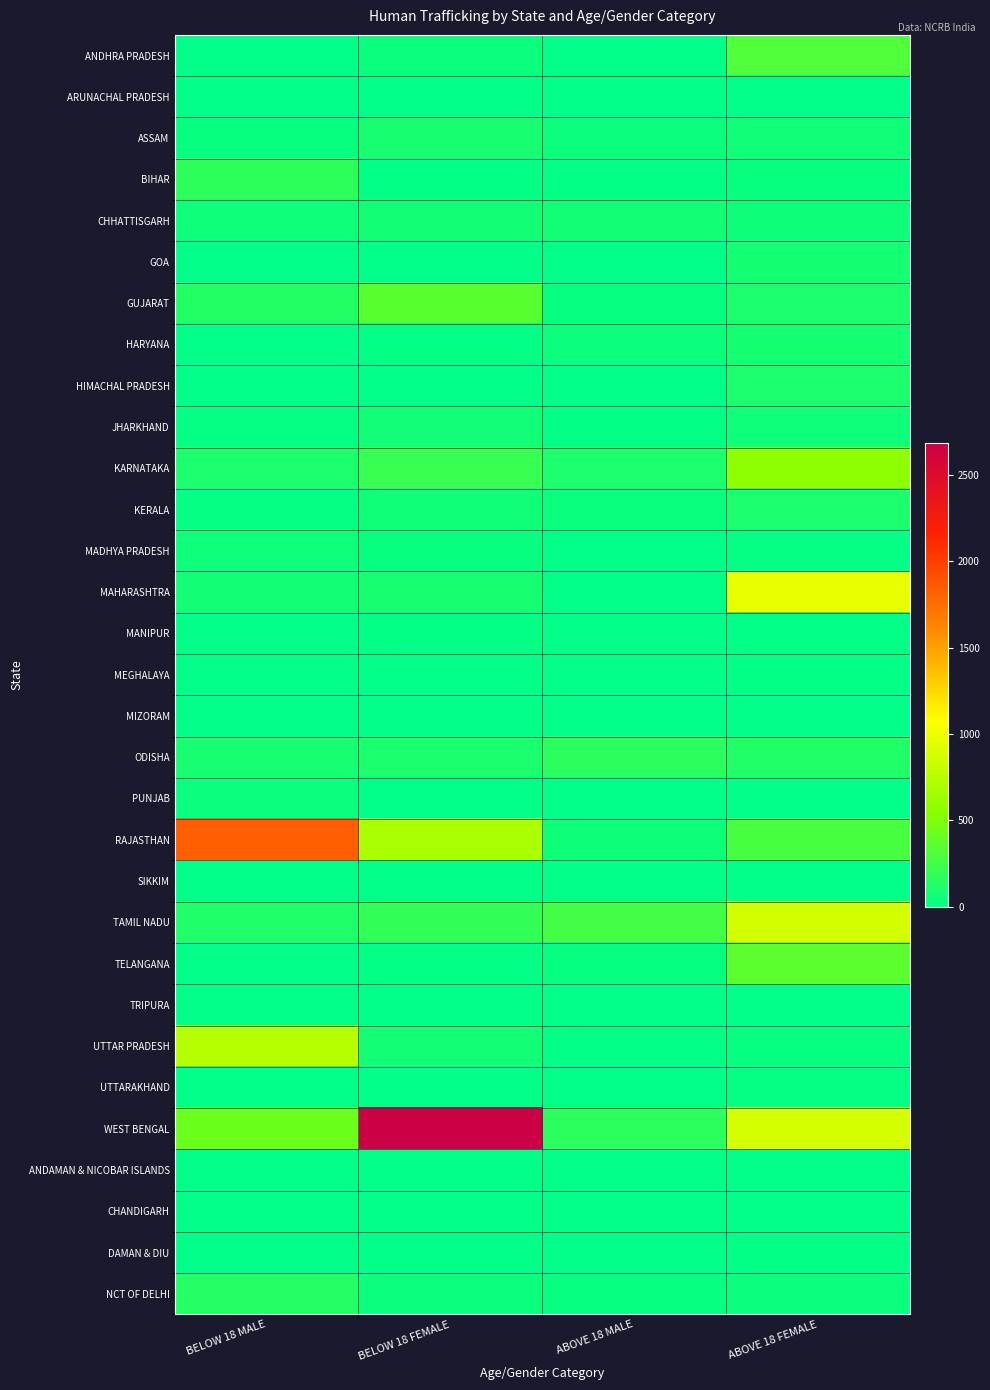

Which series has the largest total across all categories?

WEST BENGAL